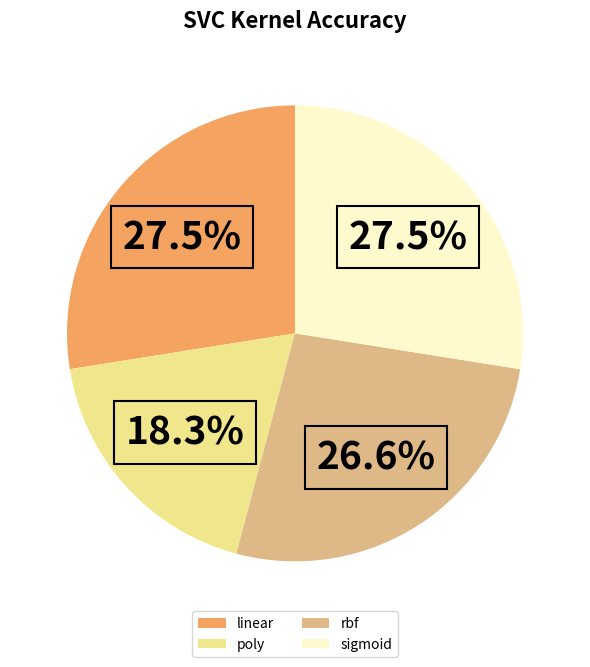

What portion of the pie excludes rbf?

73.4%